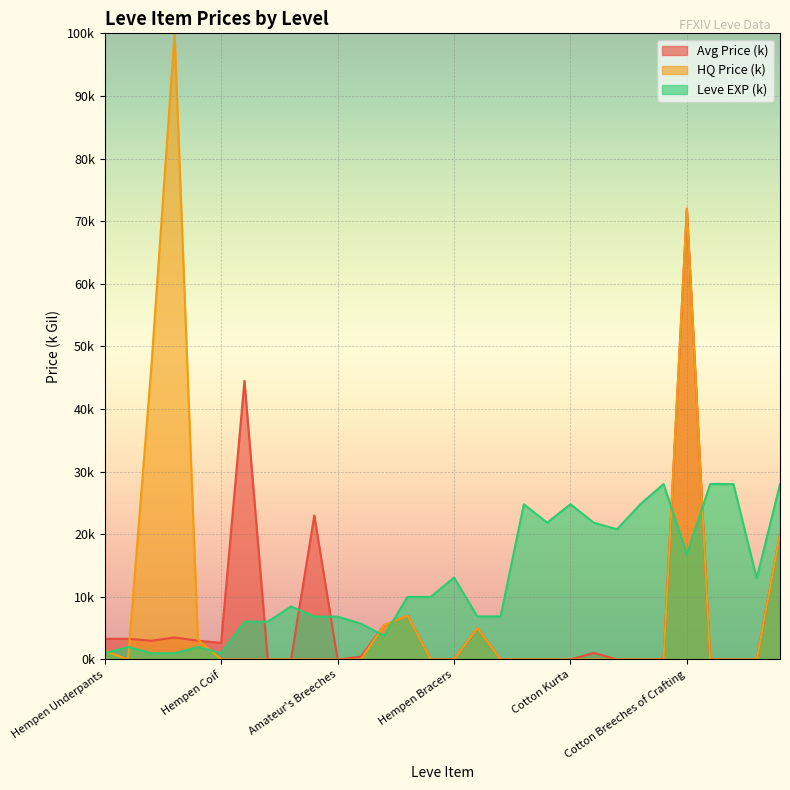

What is the label of the 9th point from the left?

Hempen Kecks